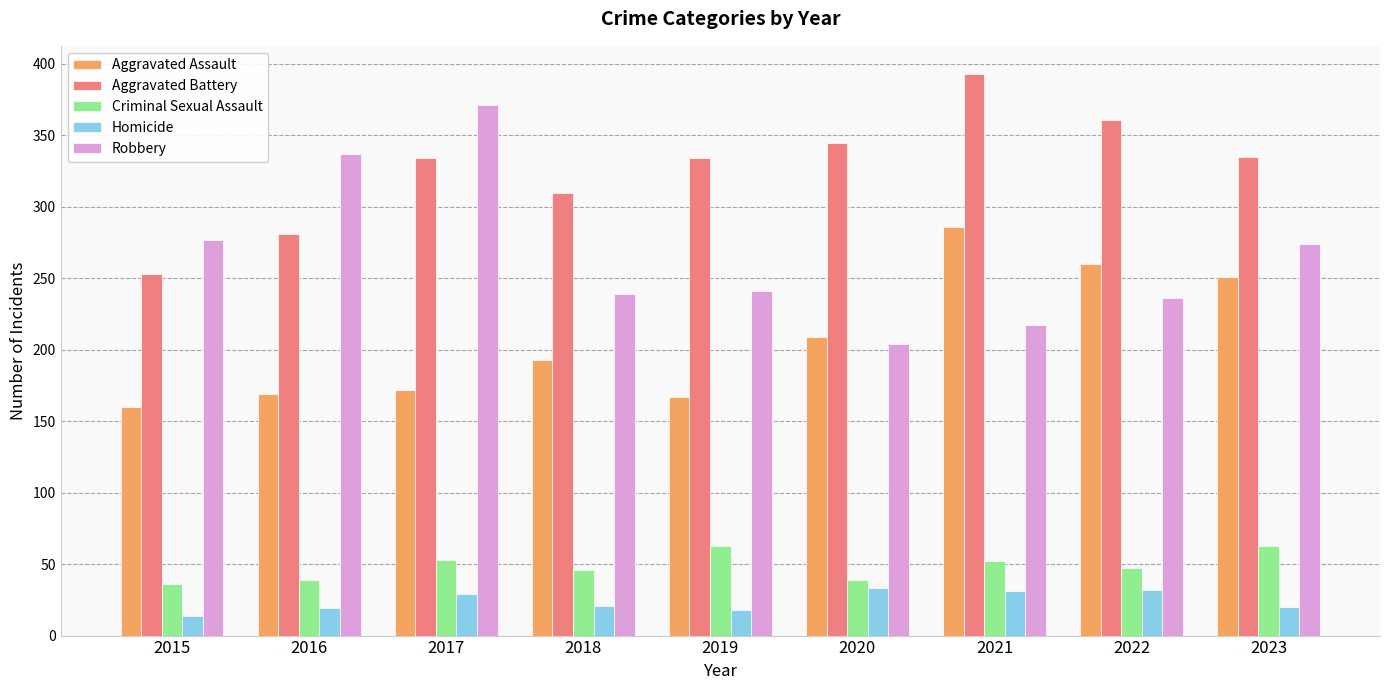

At 2019, list the series in order from smallest to largest.

Homicide, Criminal Sexual Assault, Aggravated Assault, Robbery, Aggravated Battery